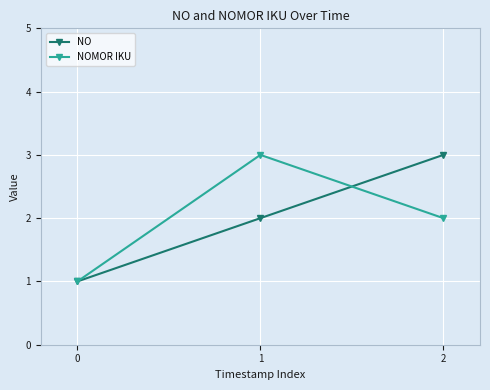

List the labels in order of NOMOR IKU value, largest first.

1, 2, 0